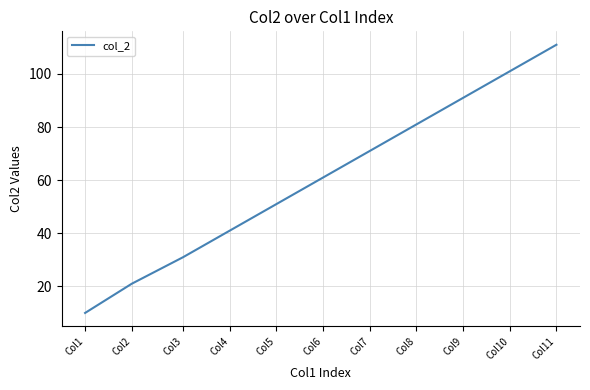

Is it true that the value at Col4 is 41?

True